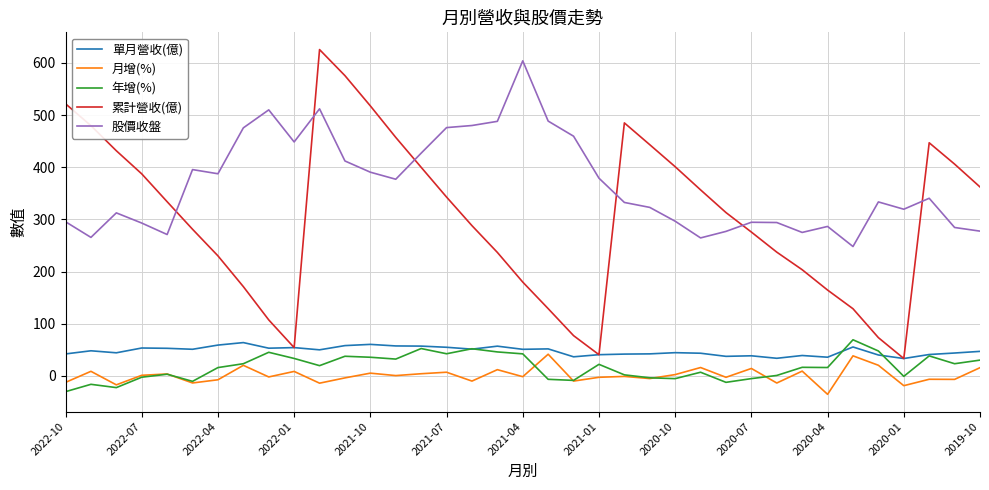

Which series has the largest total across all categories?

股價收盤